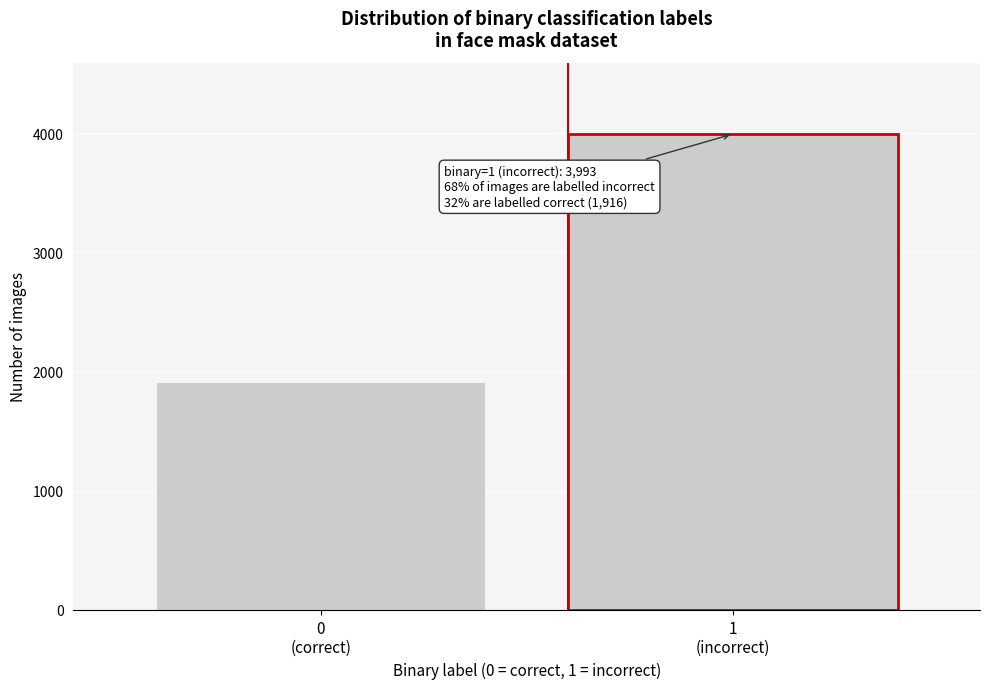

Reading left to right, transcribe all the data shown in this chart.

1916	3993